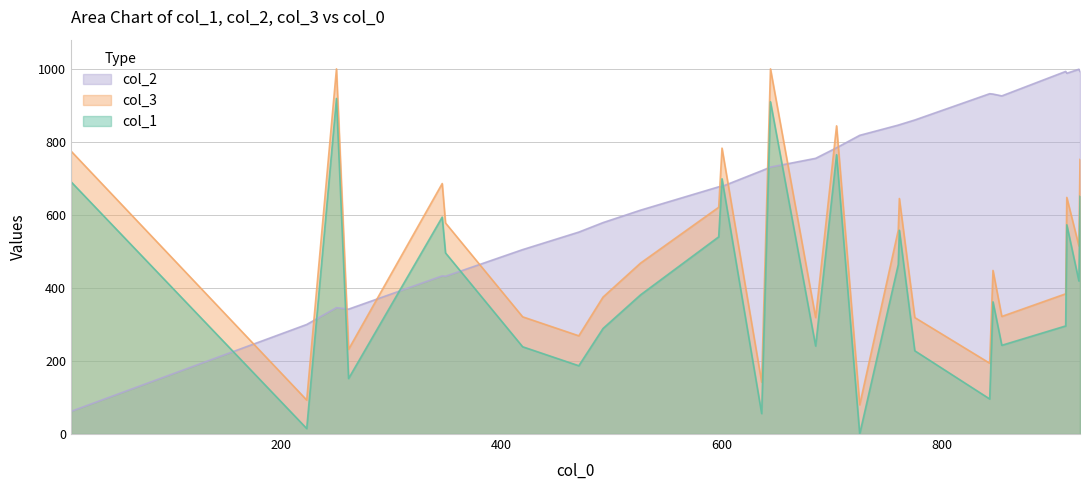

Which series ends up on top after the final intersection of col_1 and col_2?

col_2